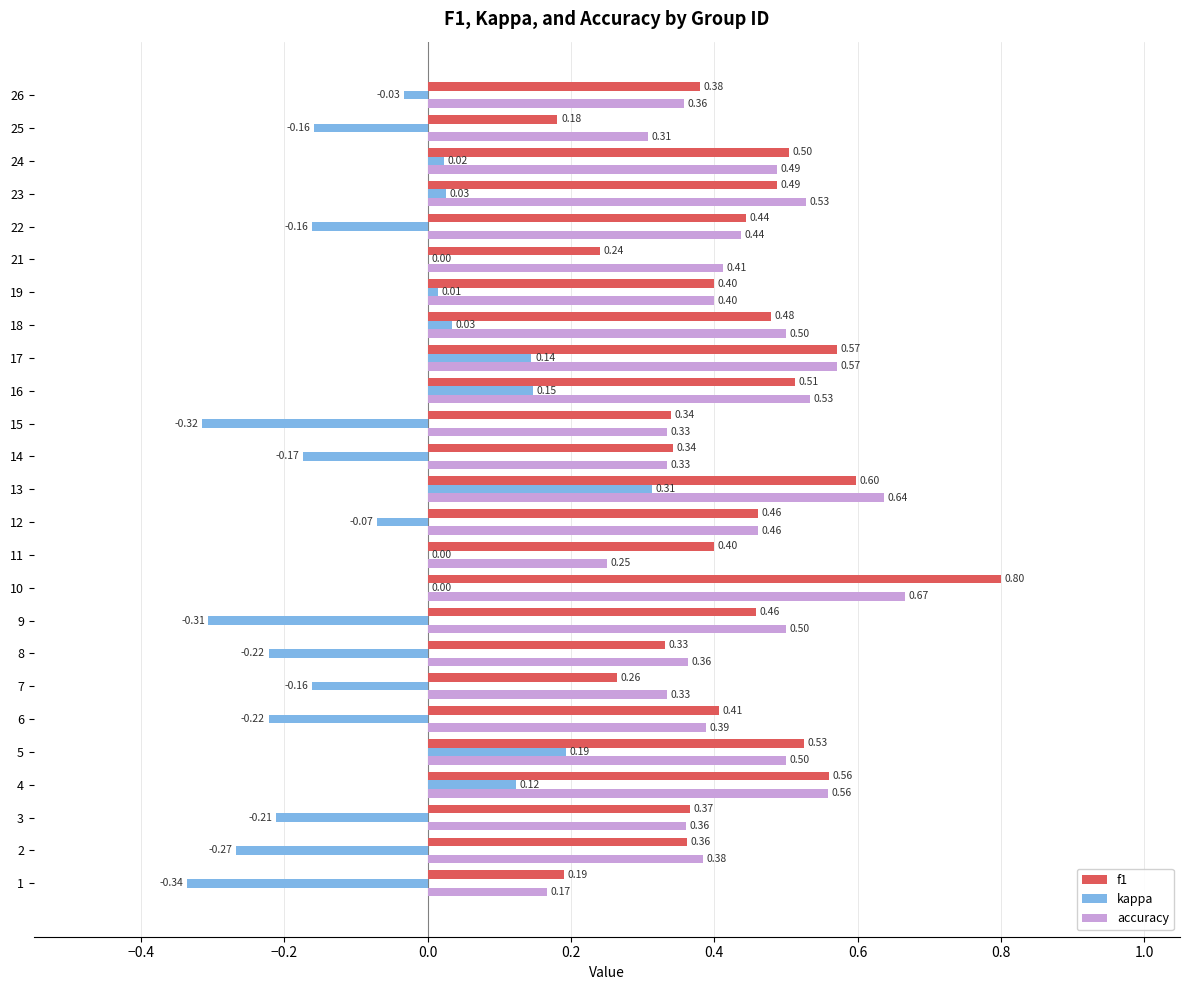

How many distinct data groups are displayed?

3